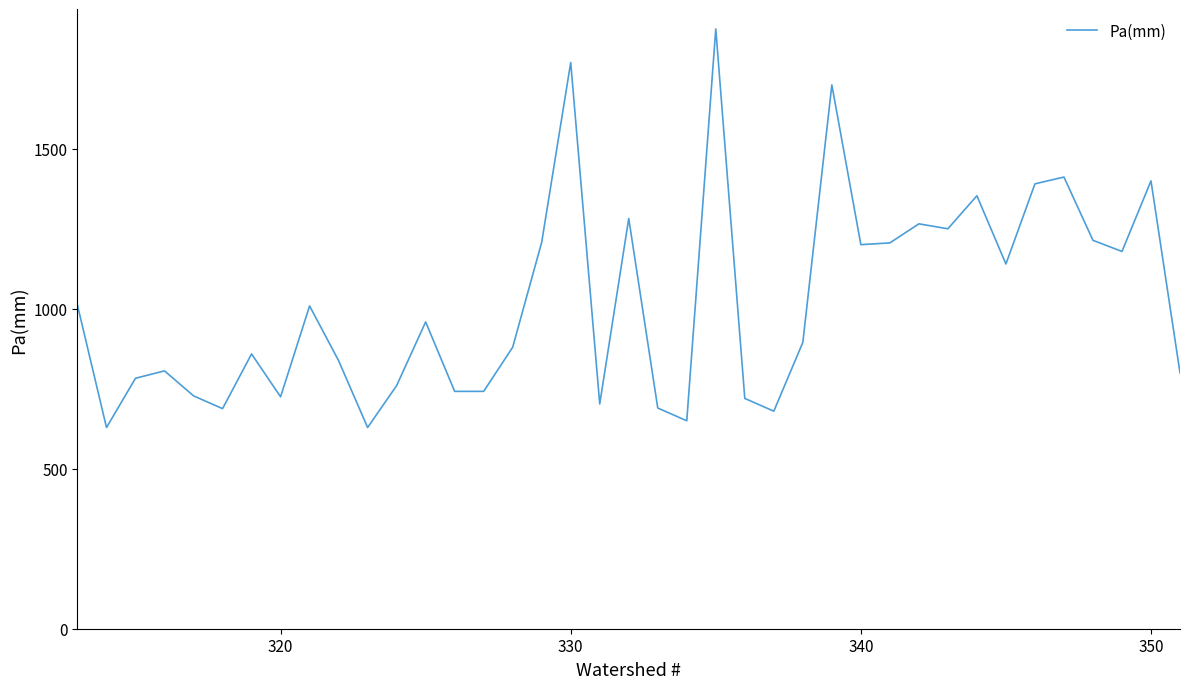

What is the smallest value displayed?

629.0